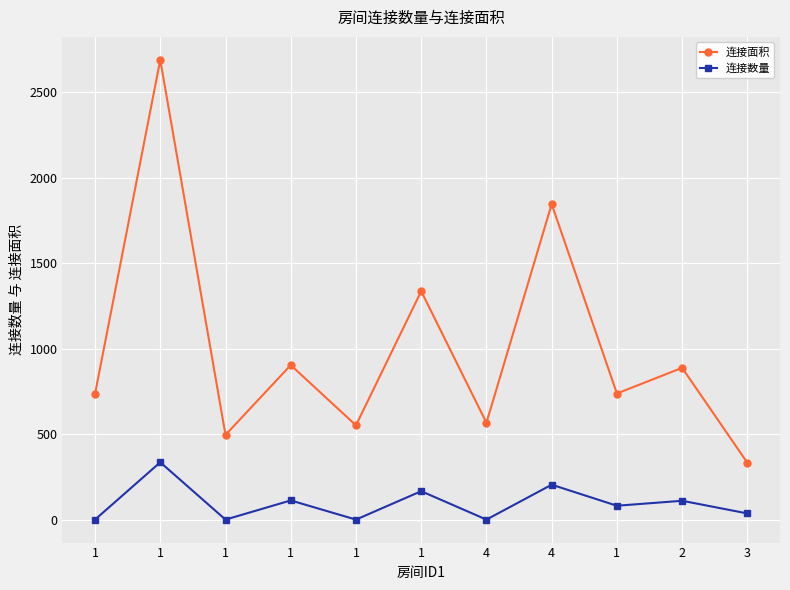

Reading left to right, what are all the values shown in this chart?

连接面积: 736	2688	496	904	552	1336	567	1845	738	888	333
连接数量: 1	336	1	113	1	167	1	205	82	111	37